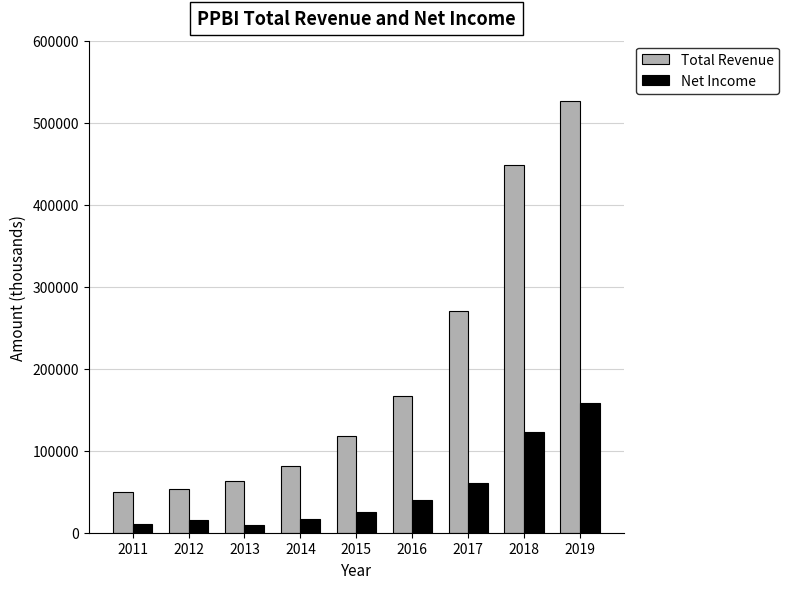

Which series has the largest total across all categories?

Total Revenue